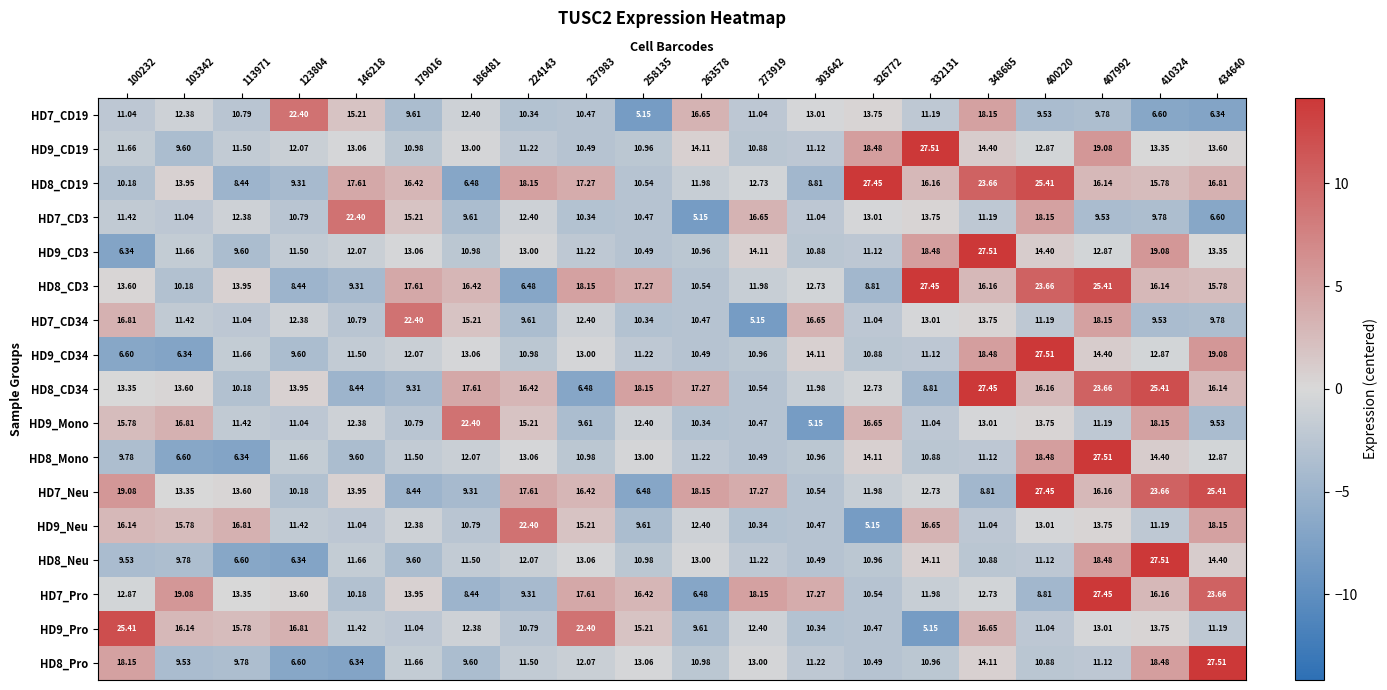

Is the value of HD9_Mono at 103342 greater than the value of HD8_Pro at 123804?

Yes